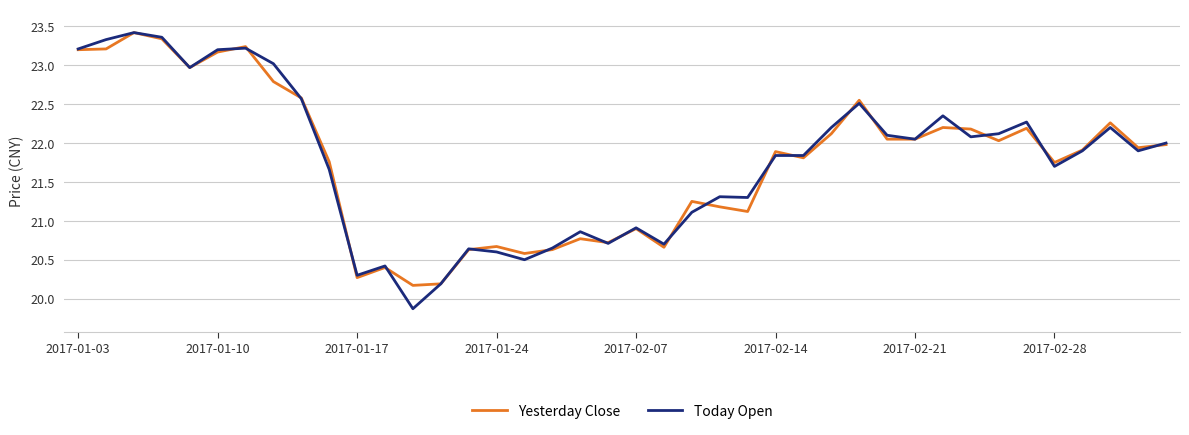

Which series has the largest range (max minus min)?

Today Open